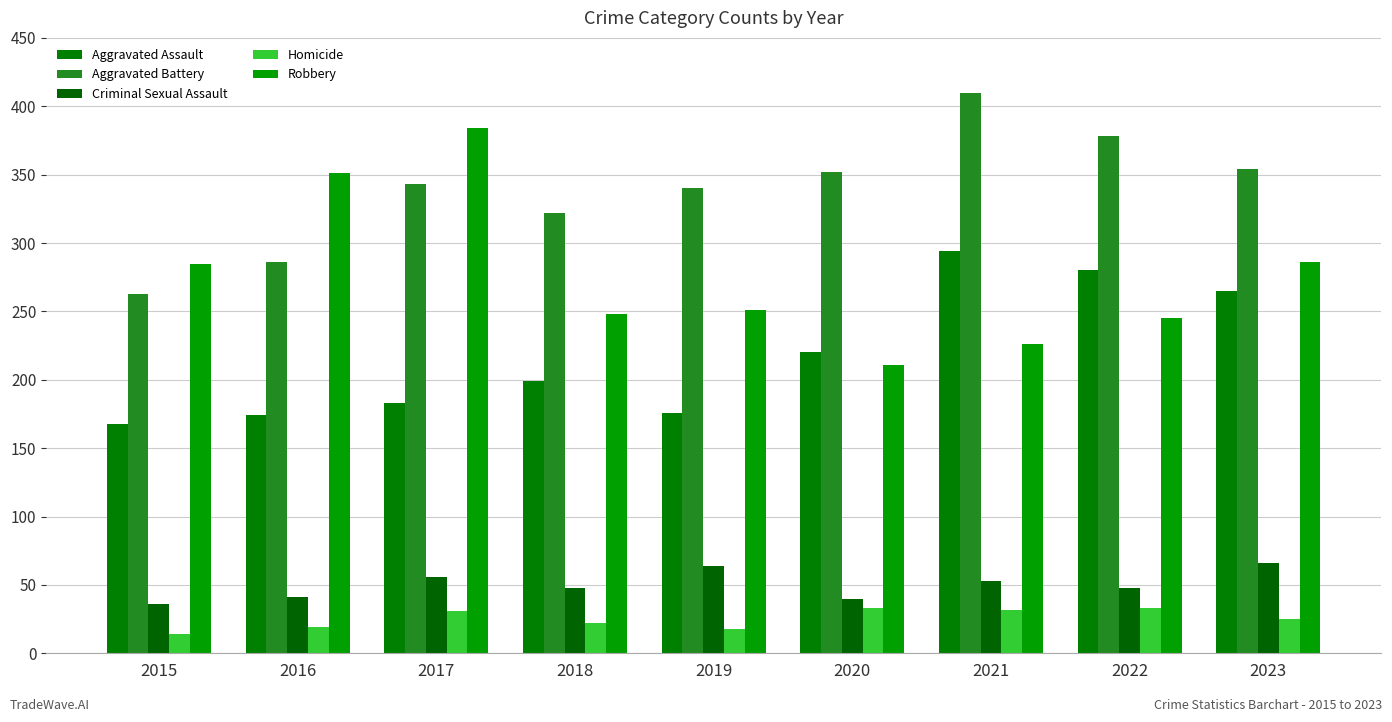

What is the difference between the highest and lowest values at 2020?

319